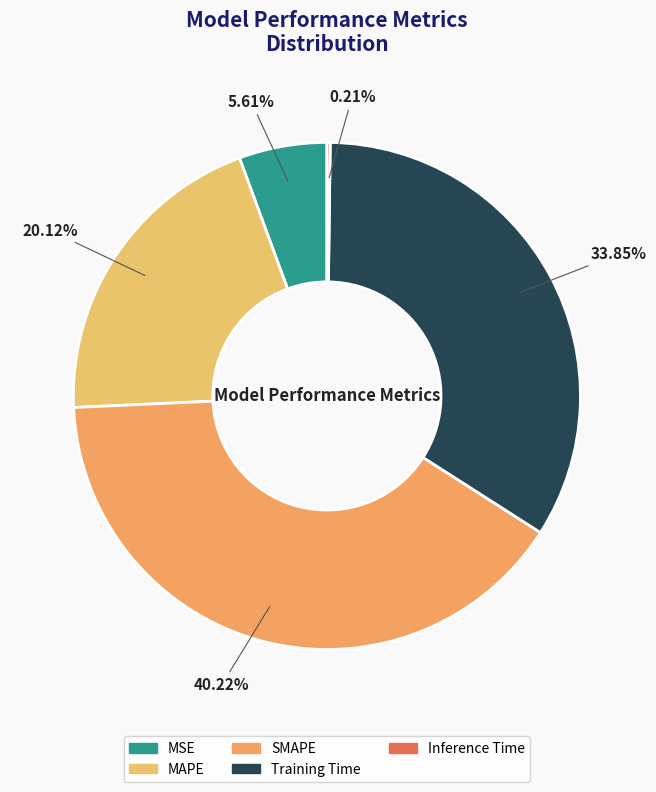

How many slices are in this pie chart?

5